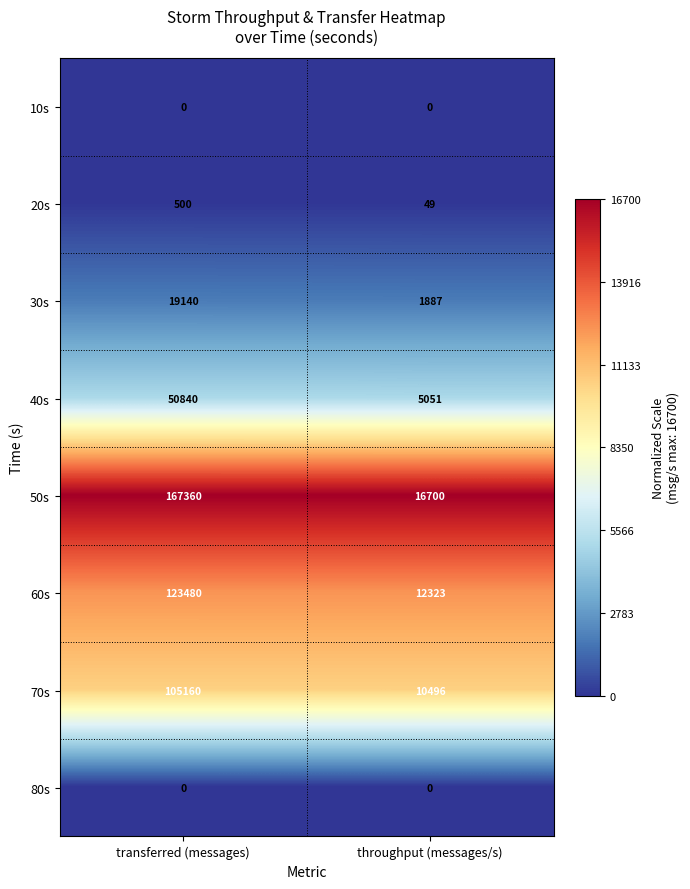

How many categories are shown in the chart?

2